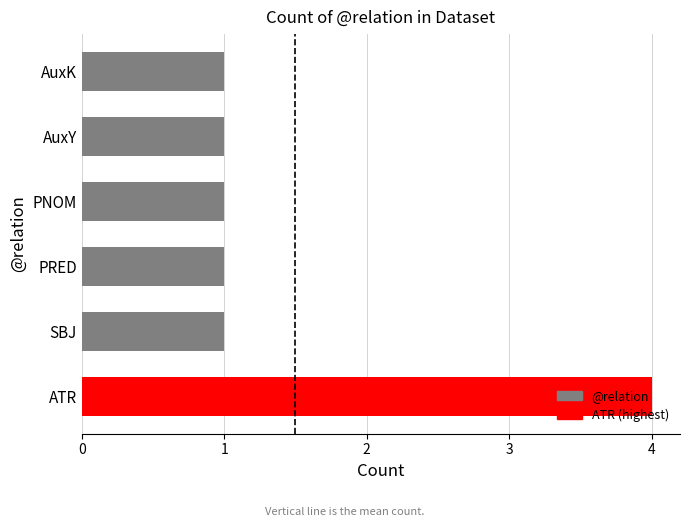

What value does the data have at ATR?

4